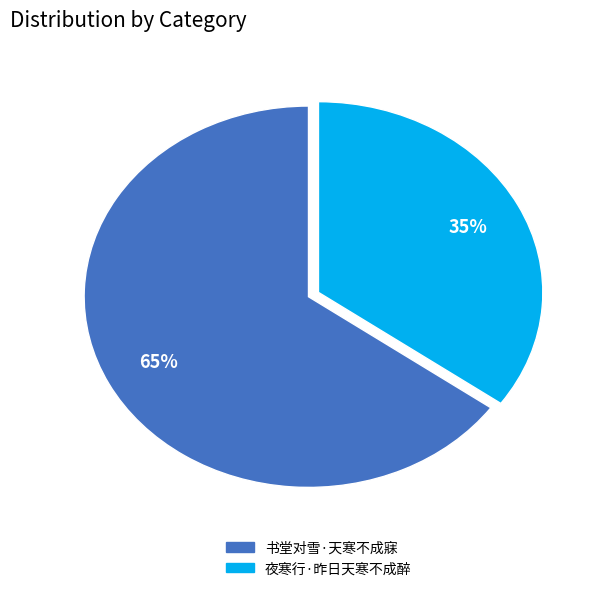

Is 书堂对雪·天寒不成寐 the majority of the pie?

Yes